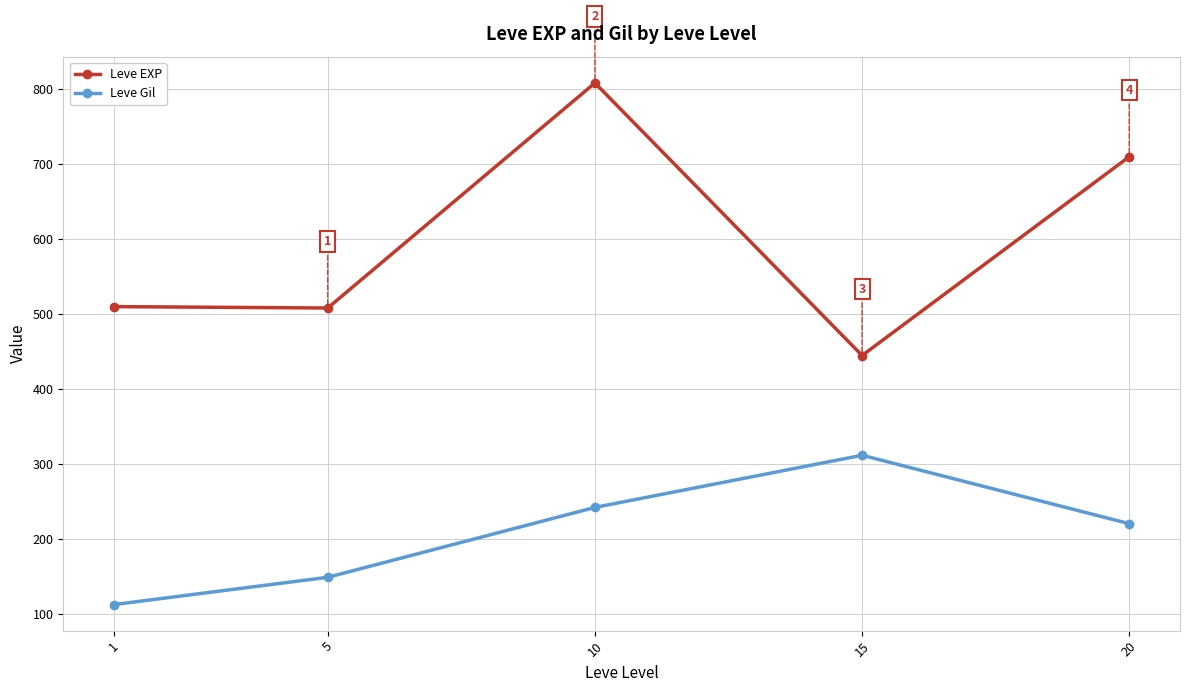

At which label does Leve EXP first exceed 510?

1